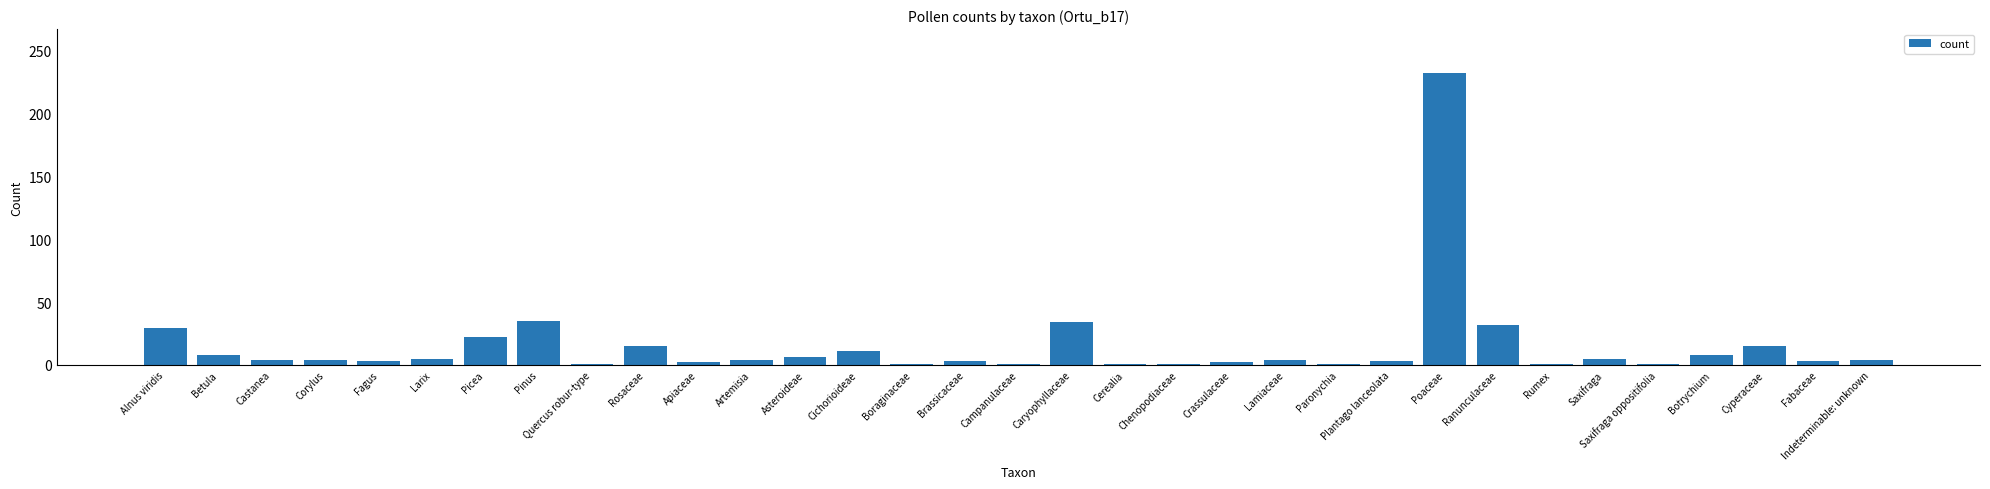

The value at Caryophyllaceae is 34. True or false?

True